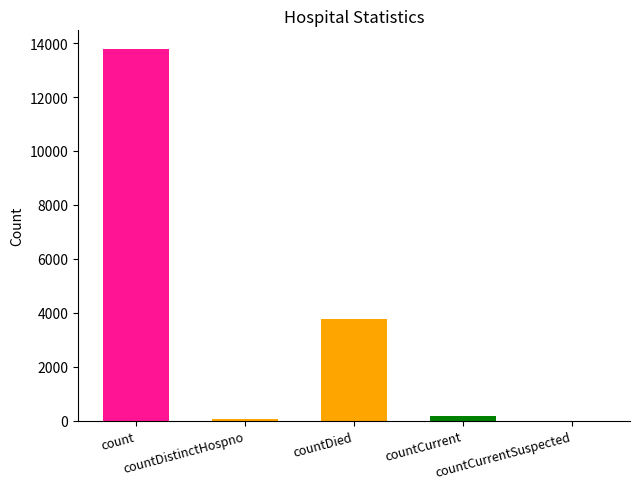

What is the maximum value shown in the chart?

13784